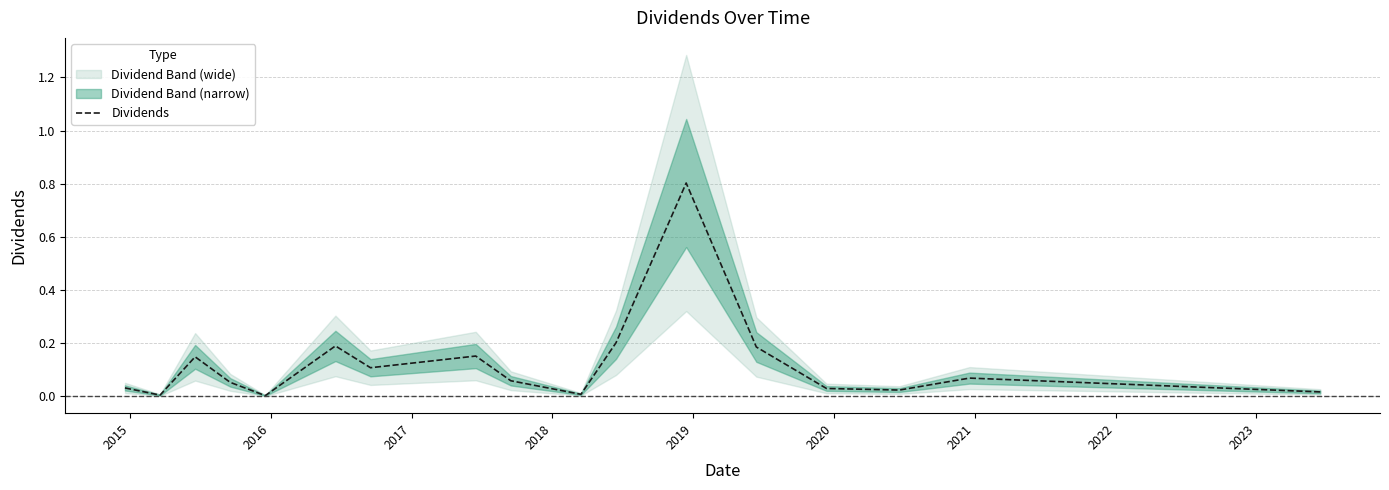

How many lines are shown in the chart?

1